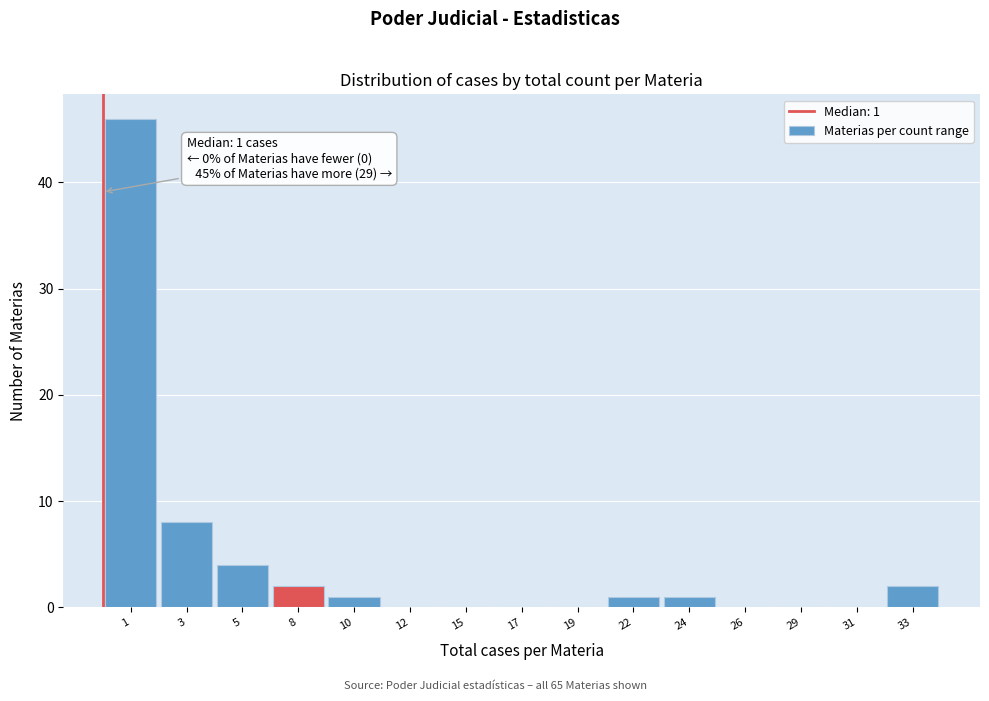

Reading left to right, list all the values displayed in this chart.

1=46	3=8	5=4	8=2	10=1	12=0	15=0	17=0	19=0	22=1	24=1	26=0	29=0	31=0	33=2